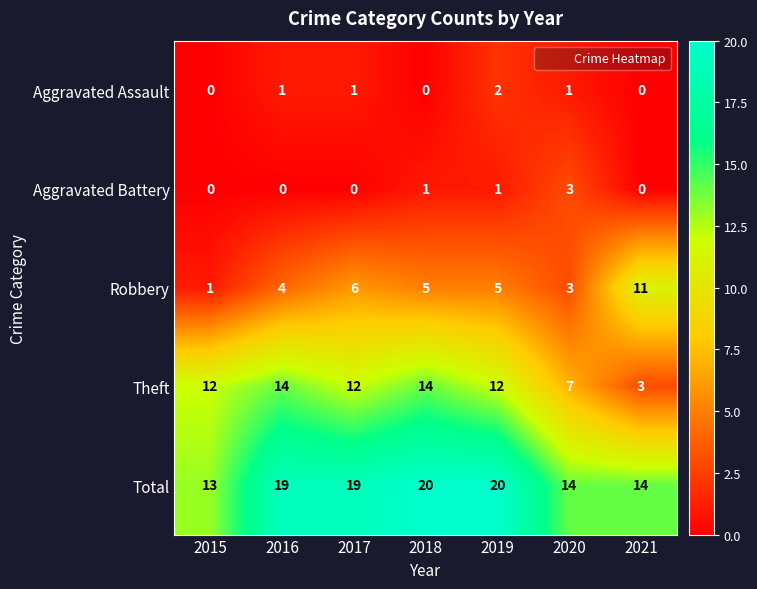

How many Aggravated Battery values are between 0 and 1?

6